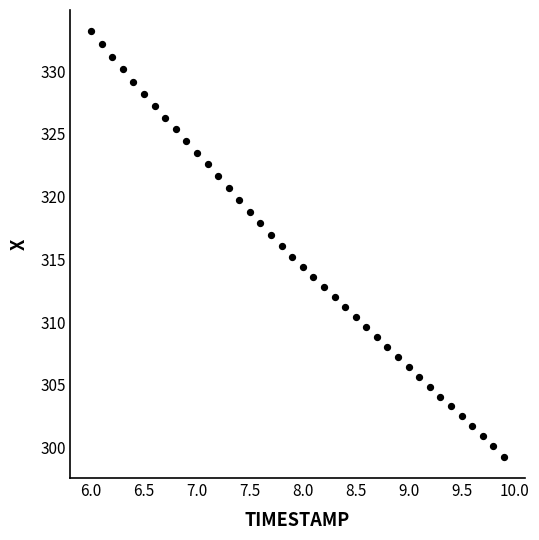

What is the range of X values (max minus min)?

3.9